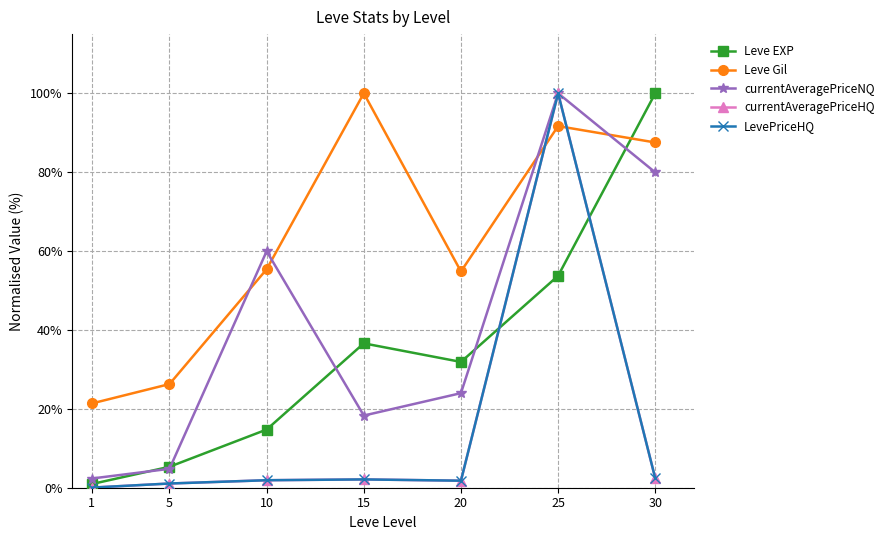

Where is the first local maximum for Leve EXP?

15